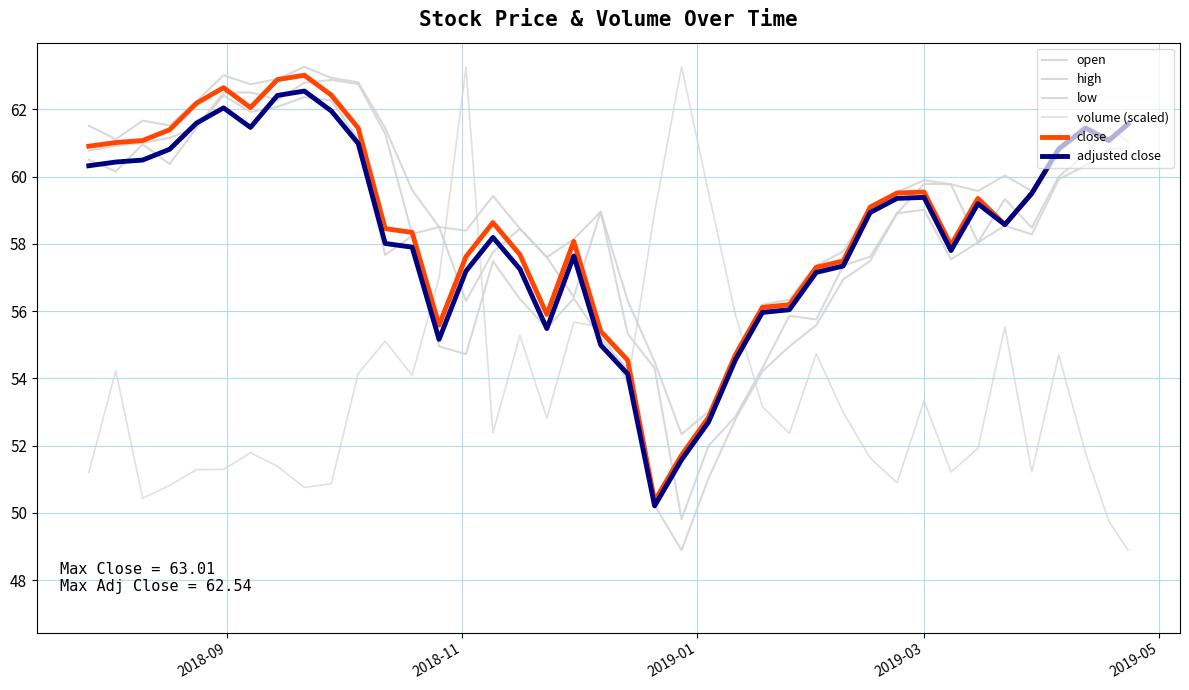

What is the maximum value shown in the chart?

63.3